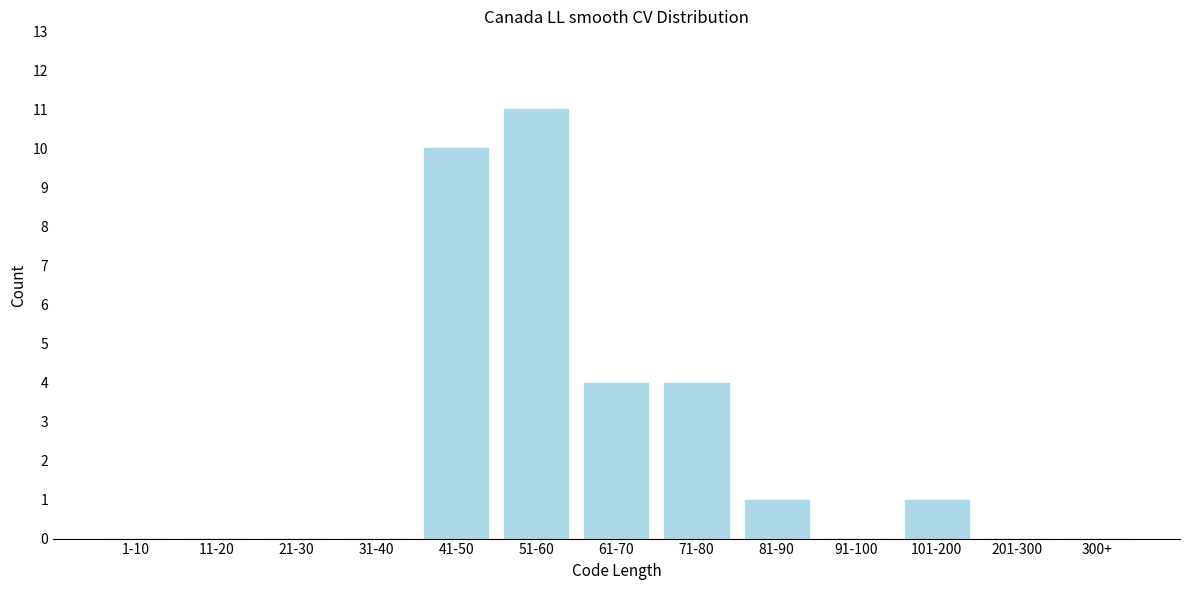

Reading left to right, what are all the values shown in this chart?

1-10=0	11-20=0	21-30=0	31-40=0	41-50=10	51-60=11	61-70=4	71-80=4	81-90=1	91-100=0	101-200=1	201-300=0	300+=0